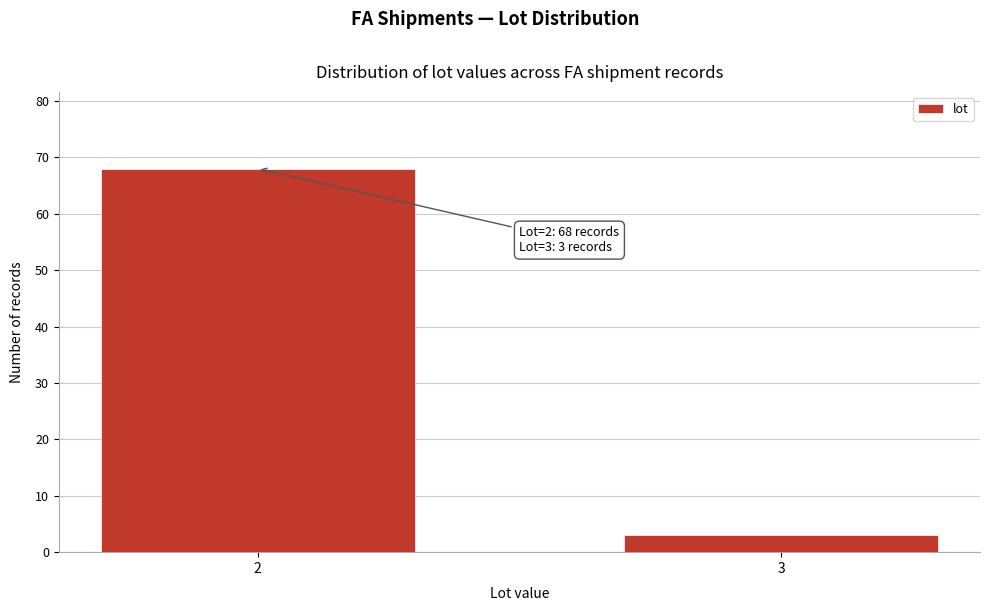

Reading left to right, list all the values displayed in this chart.

2=68	3=3